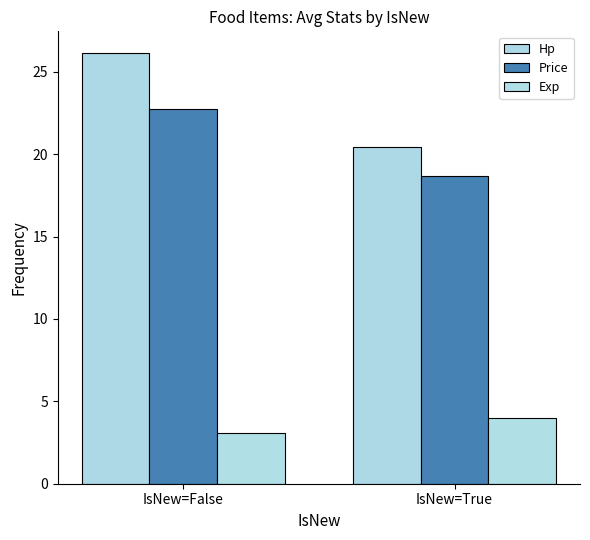

At IsNew=True, list the series in order from smallest to largest.

Exp, Price, Hp